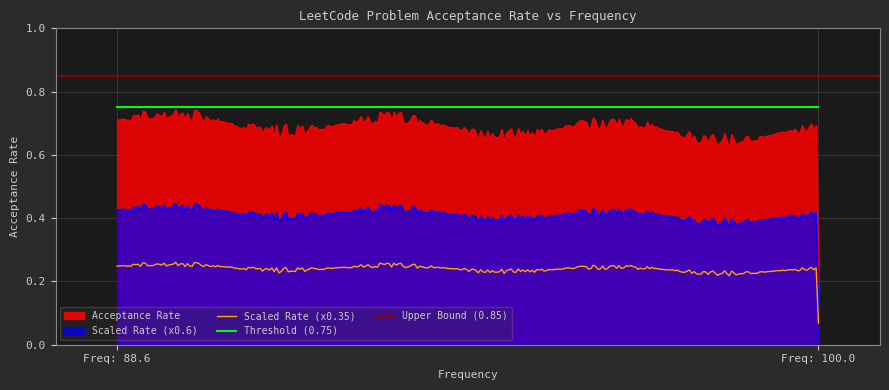

Where is Scaled Rate (x0.35) nearest to the value 0?

Freq: 100.0